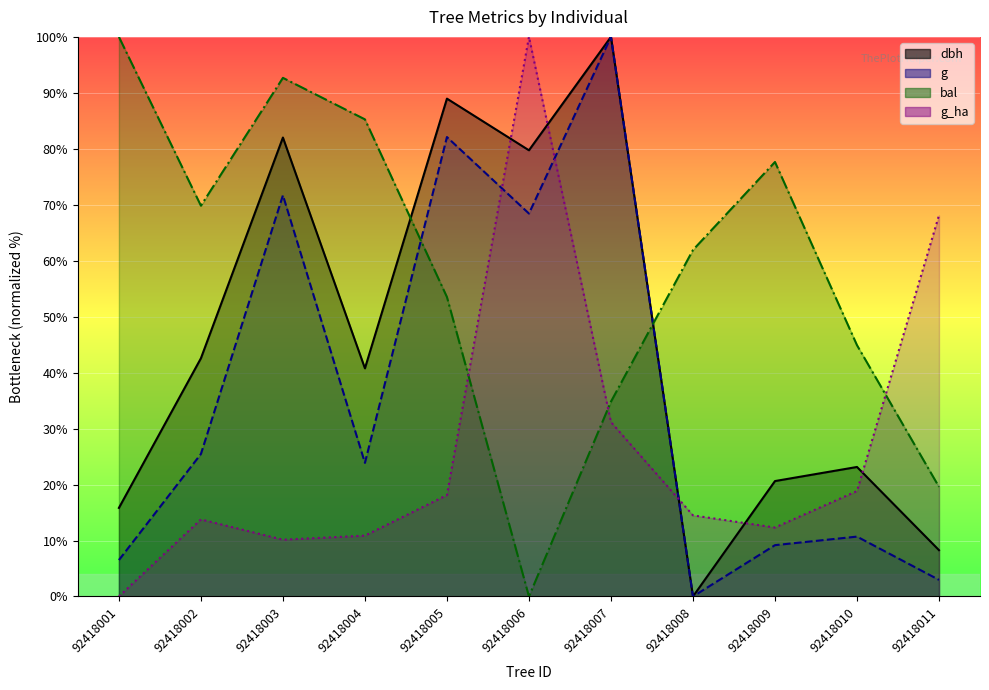

What is the sum of all g_ha values?

297.8